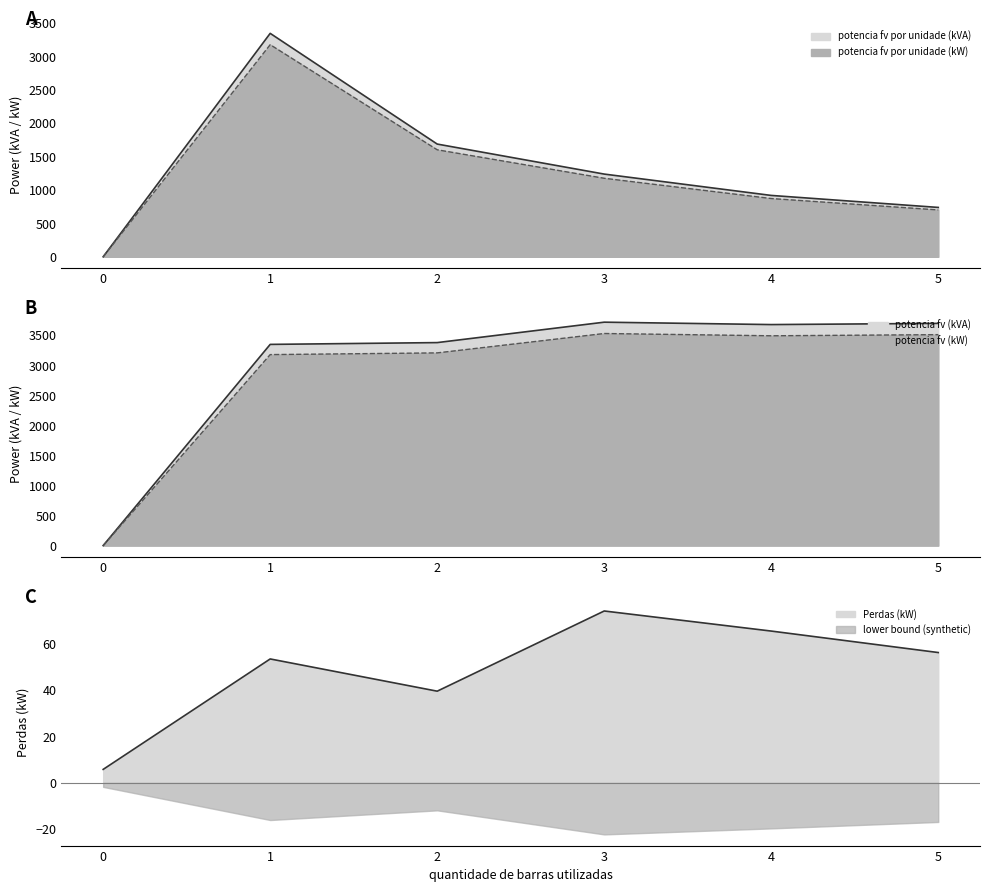

At which label does potencia fv (kVA) first exceed 3680?

3